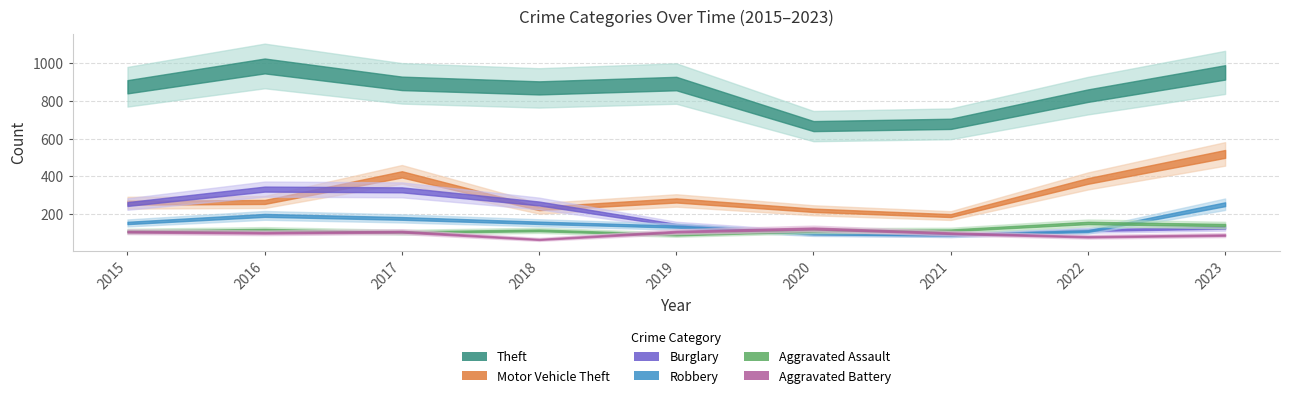

At how many categories does at least one series exceed 86?

9